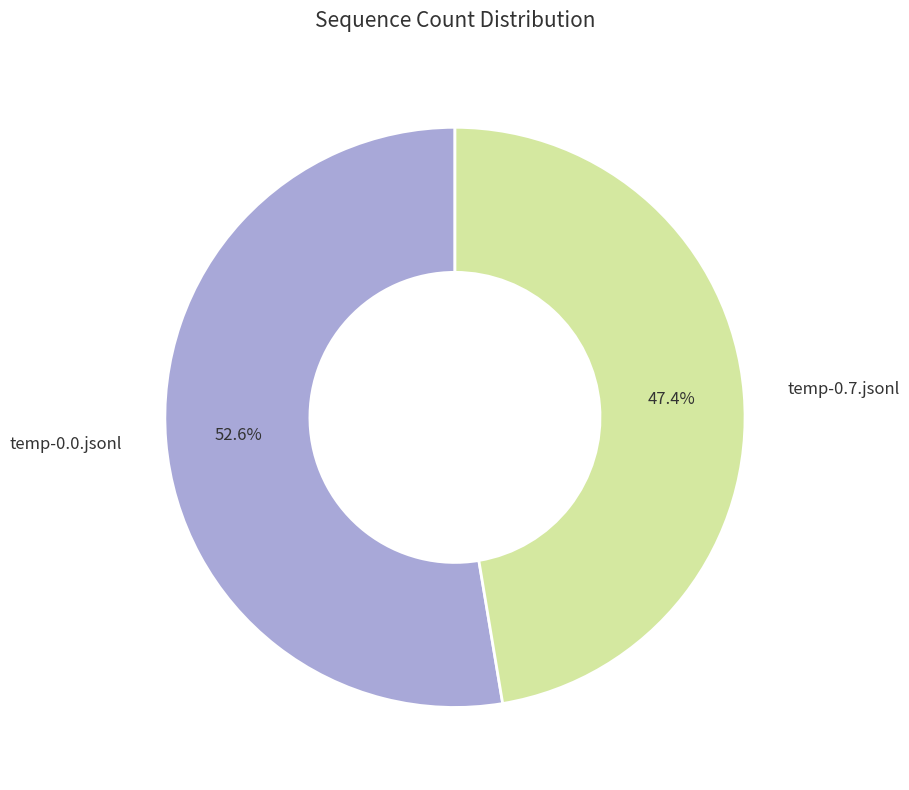

To the nearest percent, what is the difference between the largest and smallest slice percentages?

5%